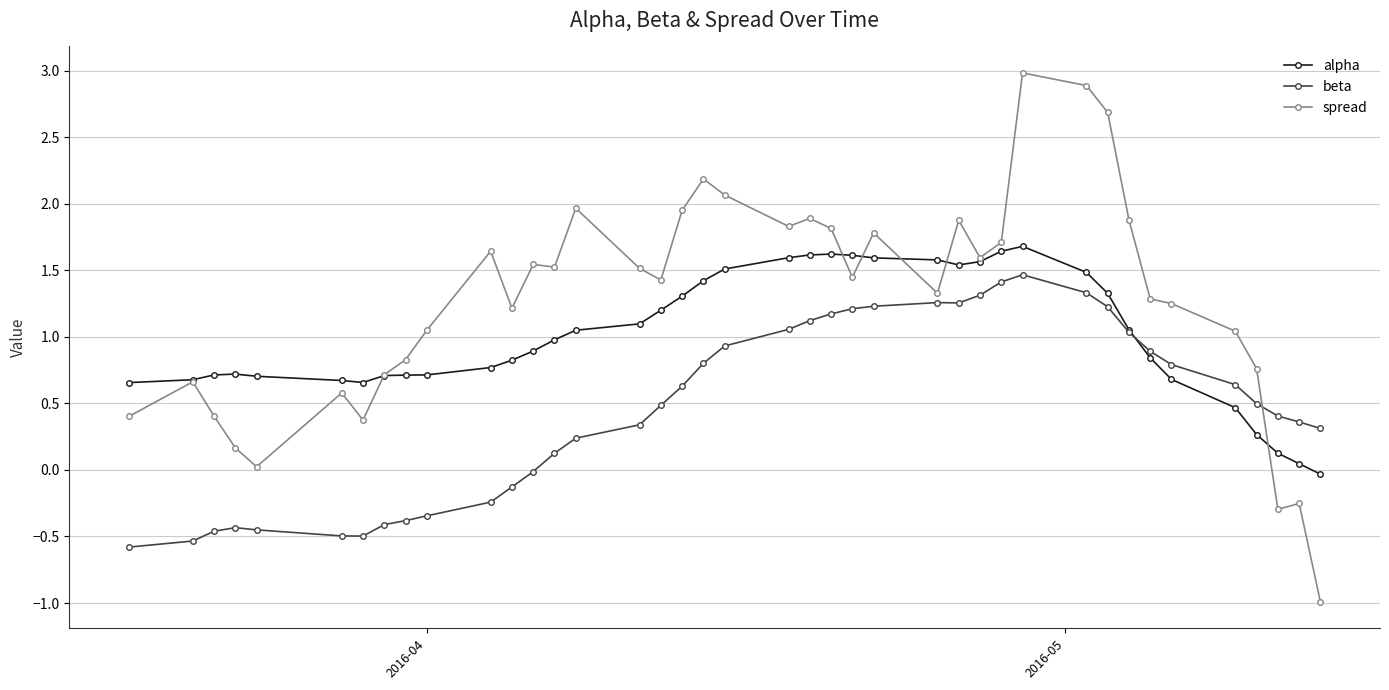

What is the value of the beta point at the 15th from the left?

0.2